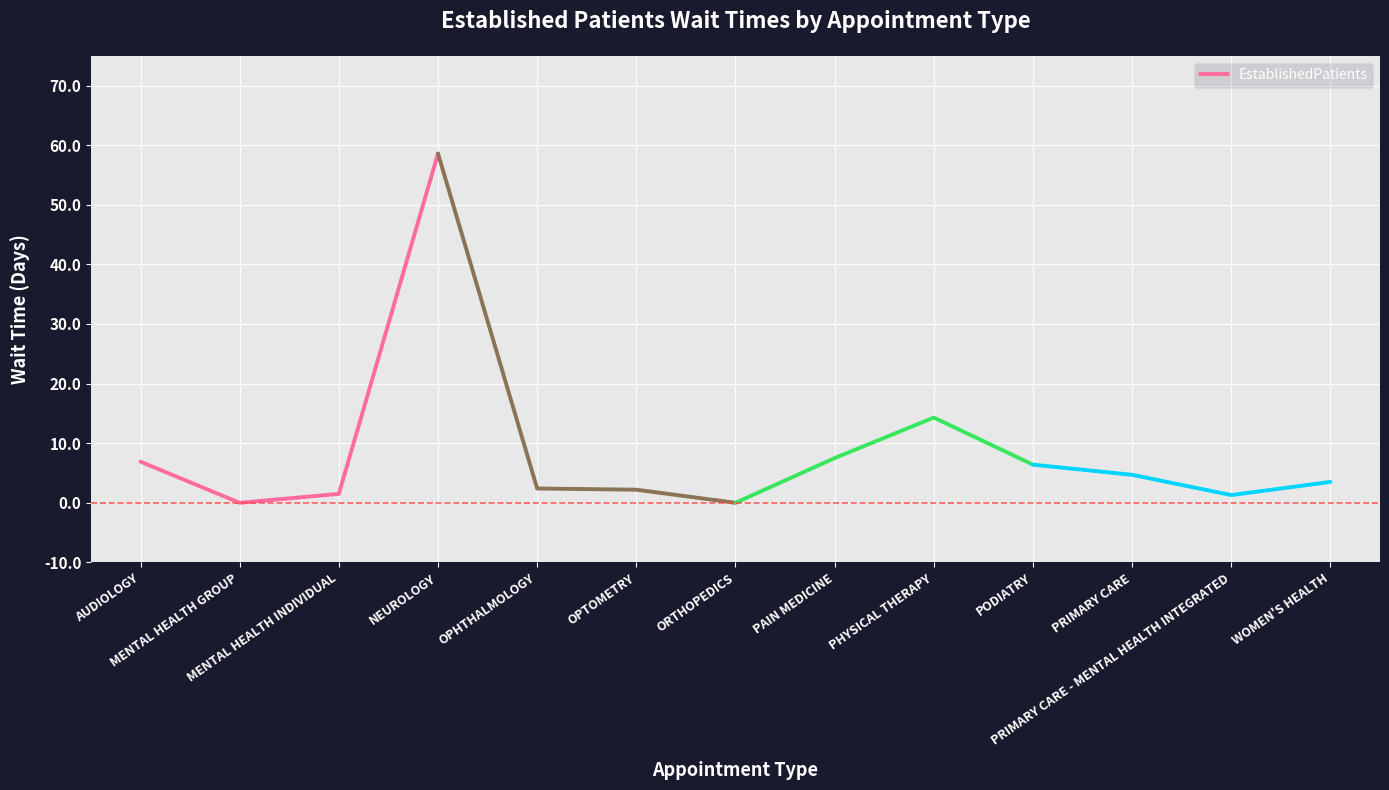

How many data points does each series have?

4